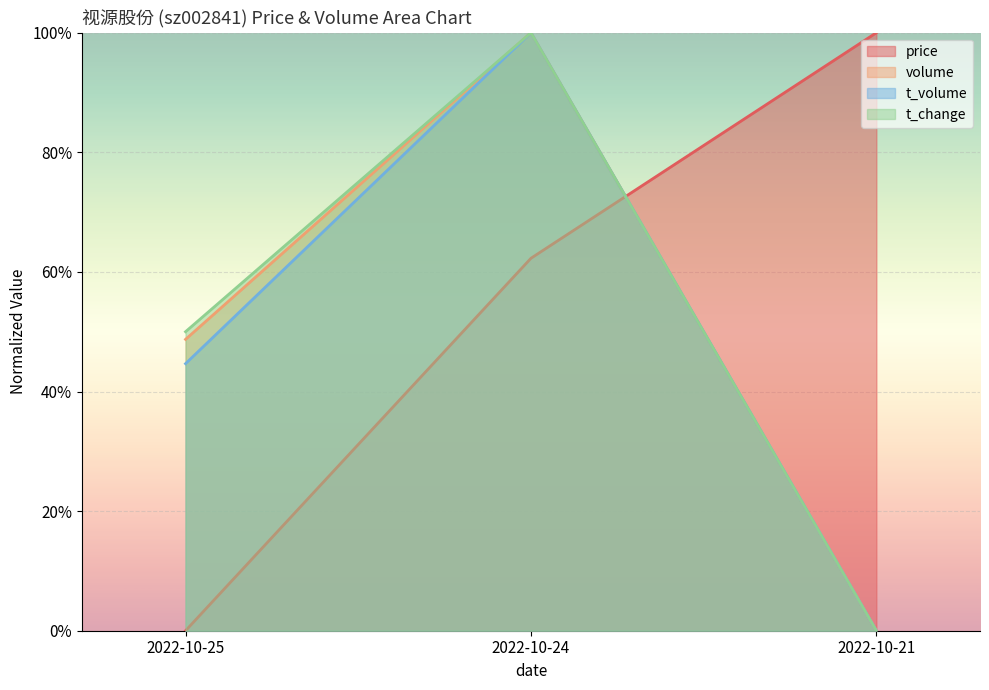

How many data points does each series have?

3